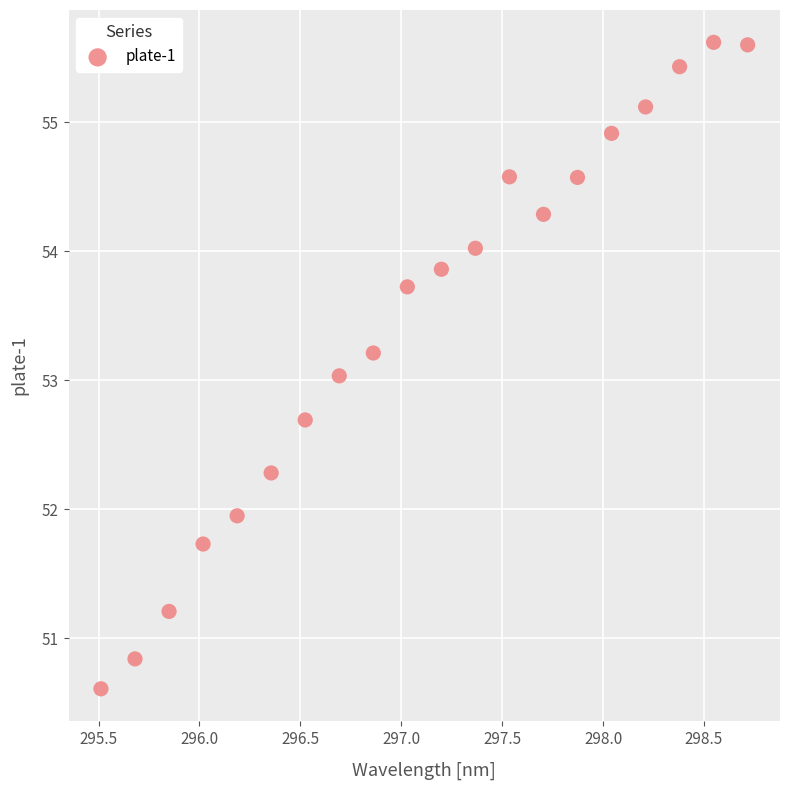

What is the range of Y values (max minus min)?

5.0